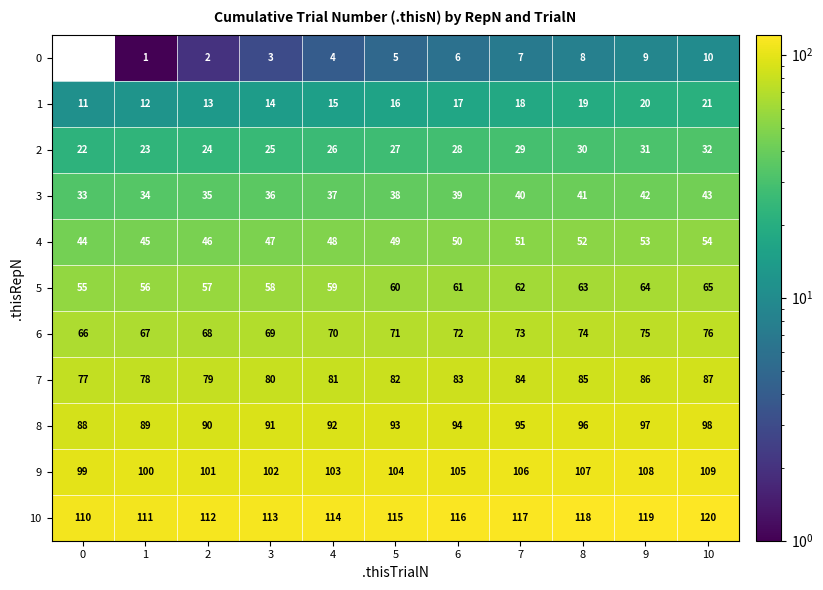

How many distinct data groups are displayed?

11